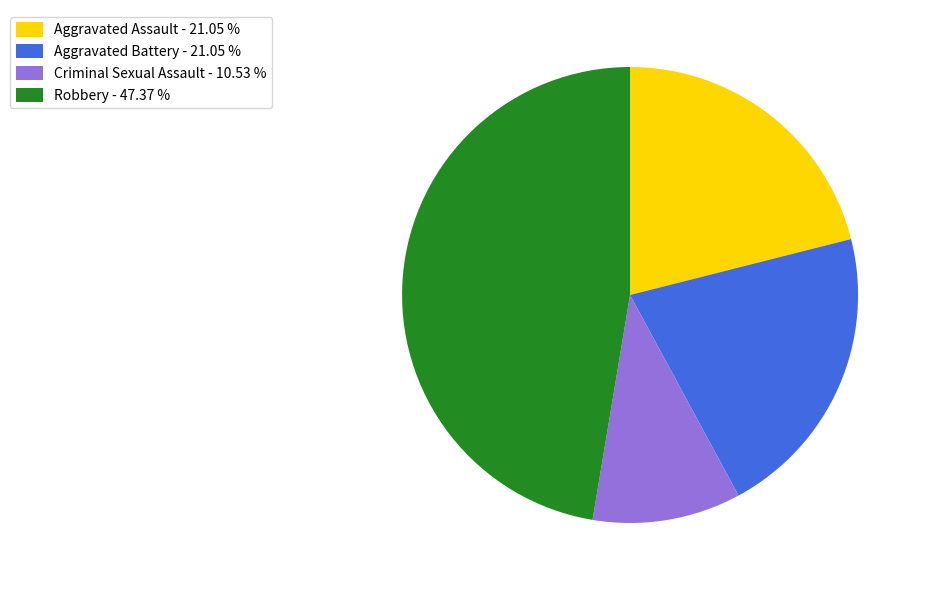

Is Robbery - 47.37 % the majority of the pie?

No